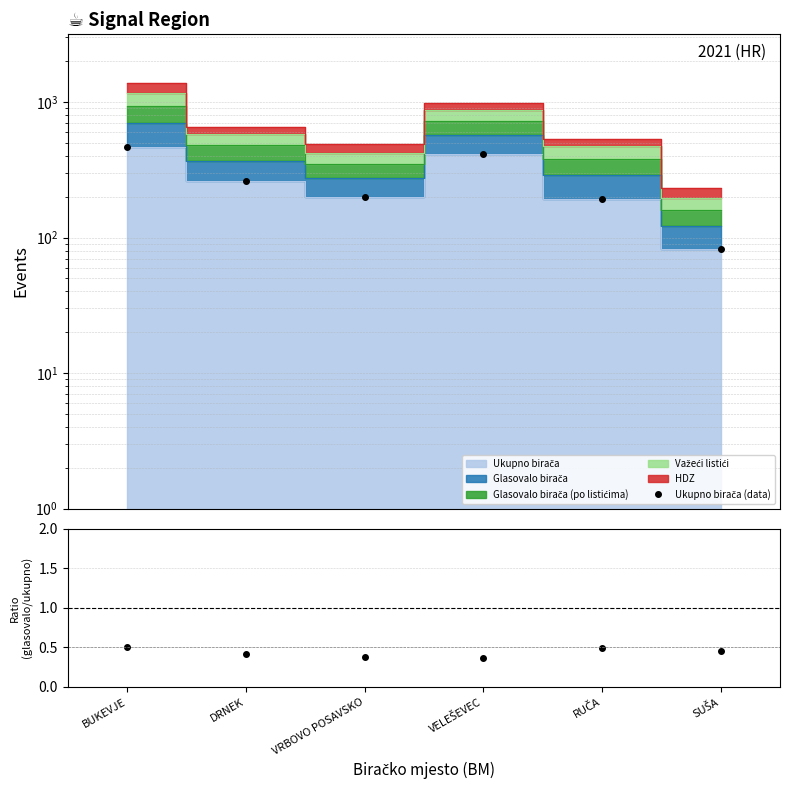

Does the chart display data point markers on the line(s)?

No